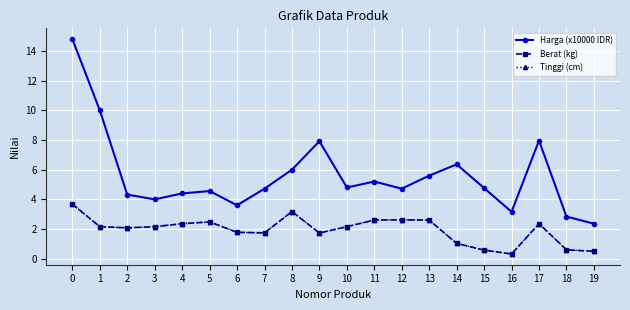

Is this an area chart (filled region under the line)?

No